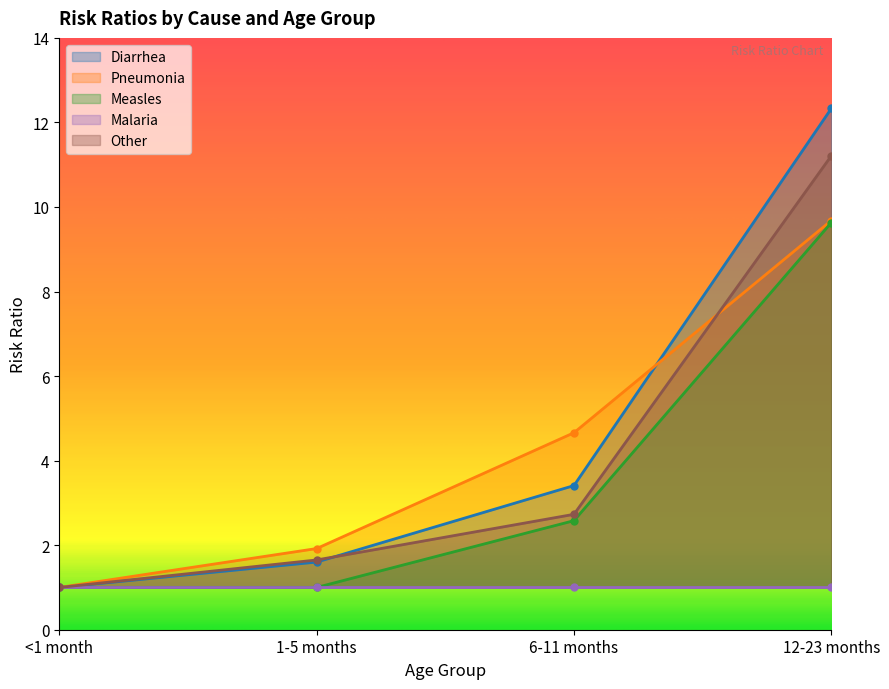

Between 1-5 months and <1 month, which is larger?

1-5 months